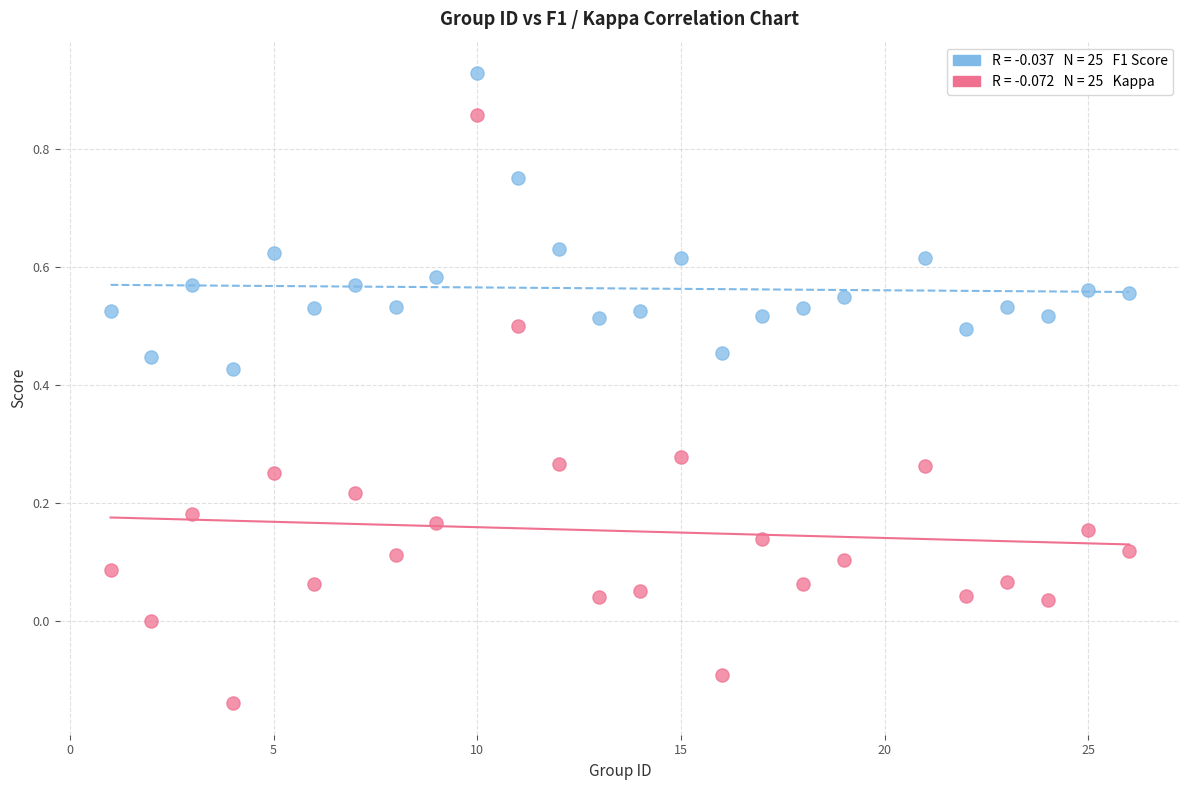

Across all data points, what is the range of X values (max minus min)?

25.0